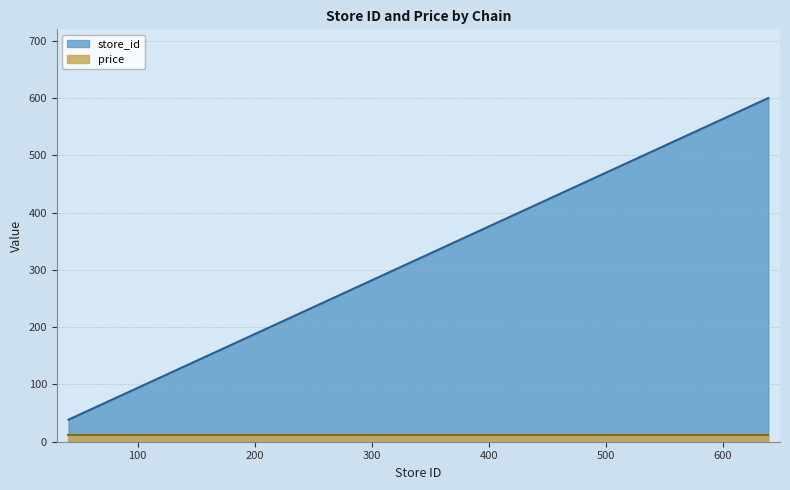

True or false: the data shows 250.8 at 7290027600007_155.

False